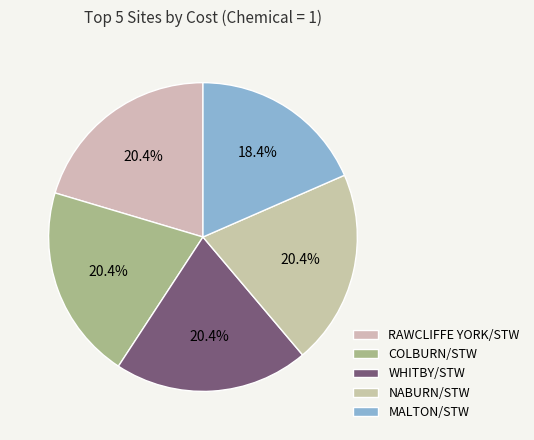

To the nearest percent, what is the combined percentage of WHITBY/STW and MALTON/STW?

39%